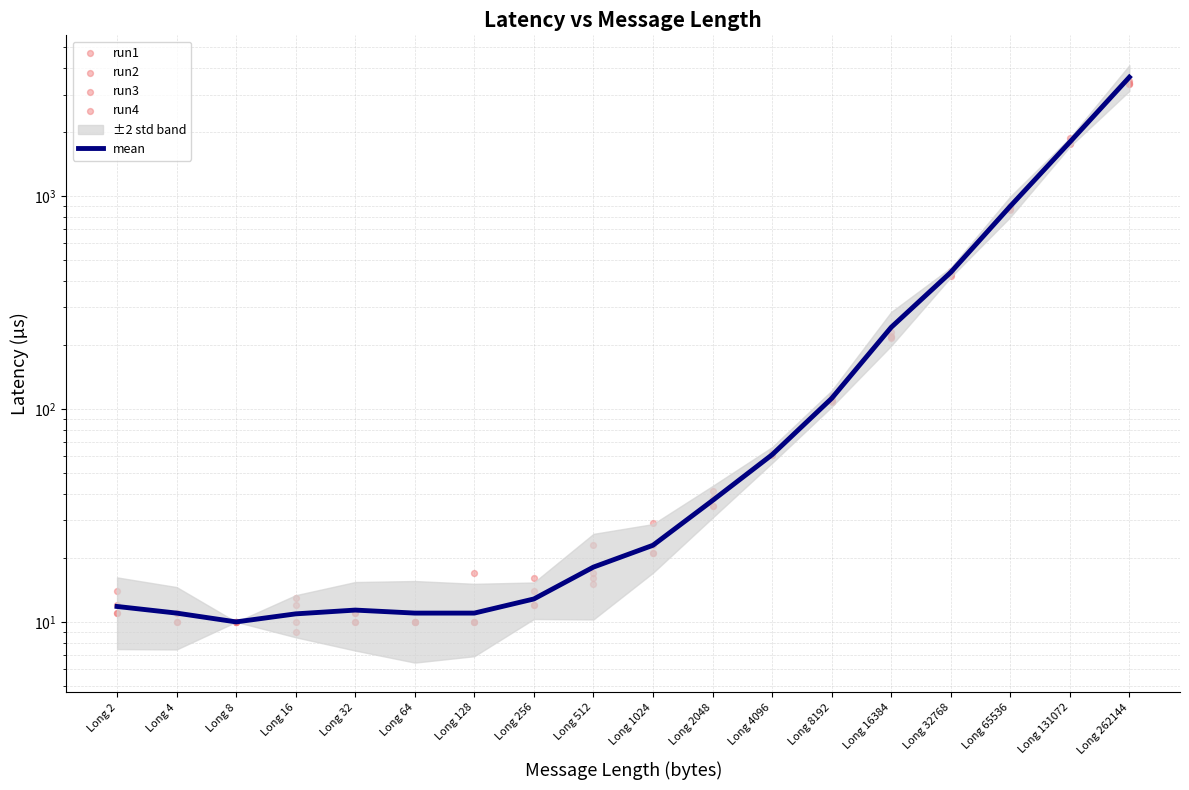

Which series has the largest Y range (max minus min)?

mean